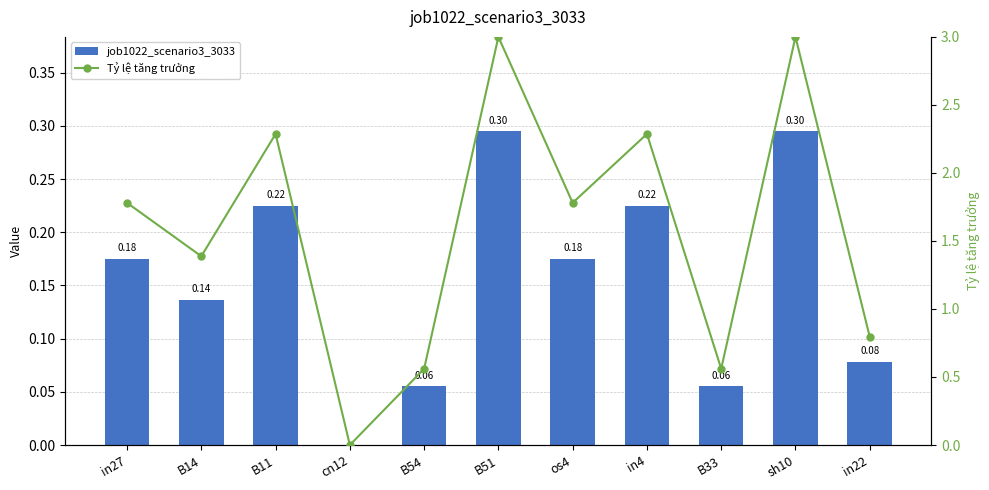

What is the greatest value displayed?

3.0